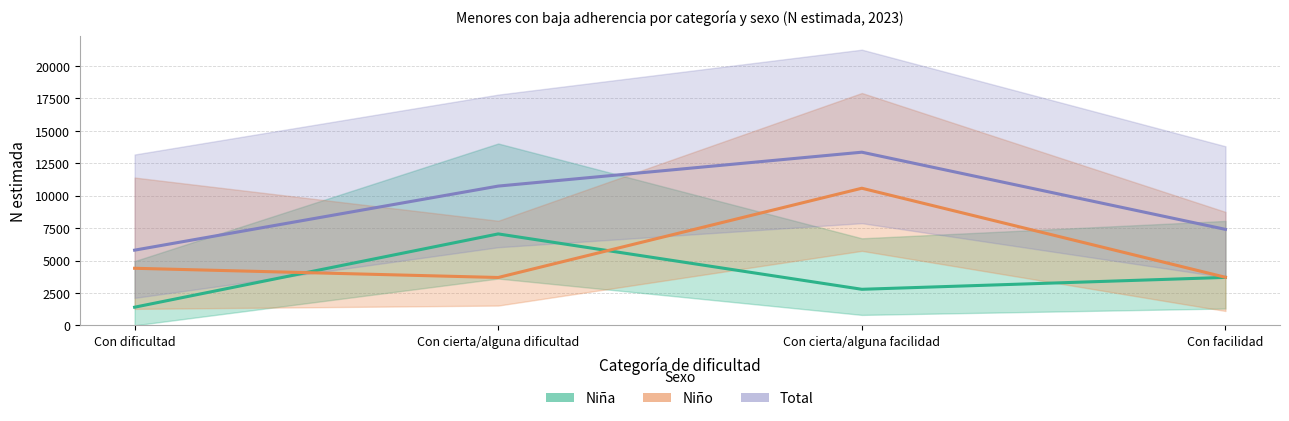

True or false: Niño has a value of 3690 at Con cierta/alguna dificultad.

True